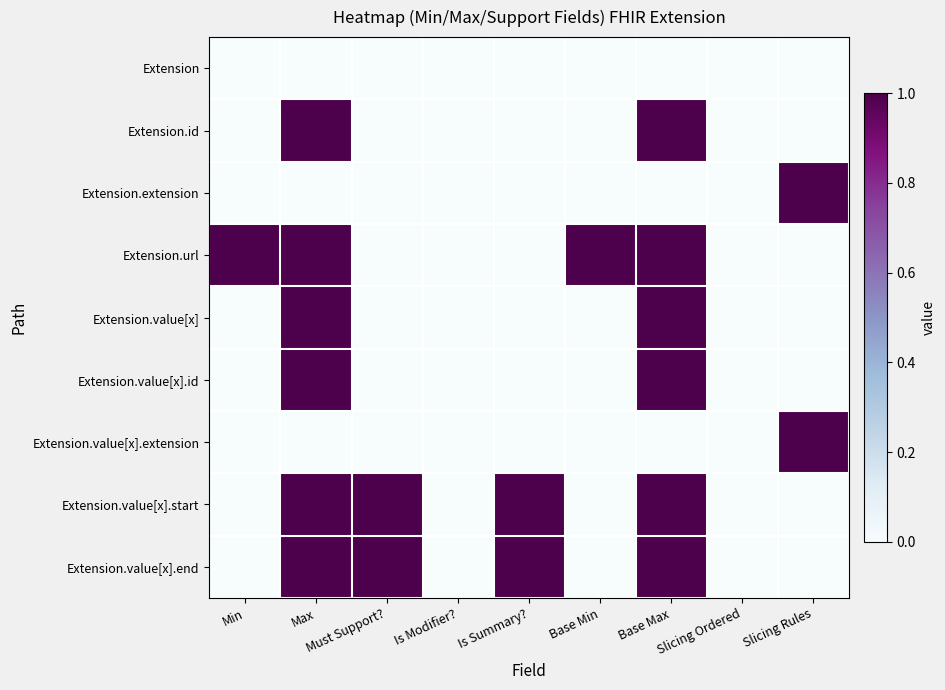

What is the greatest value displayed?

1